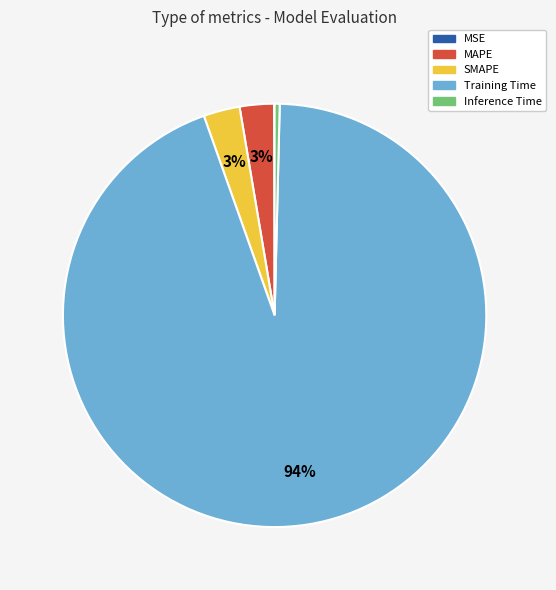

Which slice is the largest?

Training Time